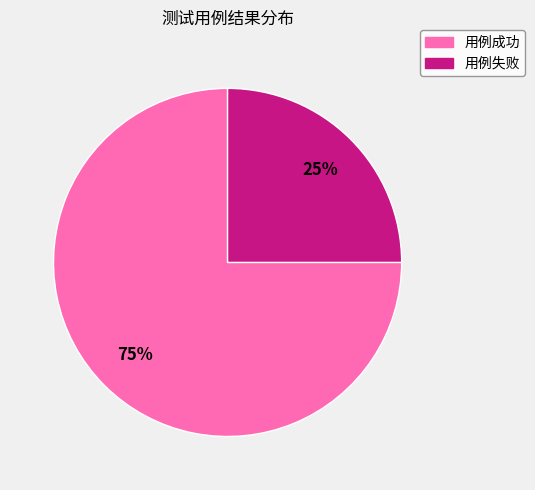

To the nearest percent, what portion does 用例成功 represent?

75%